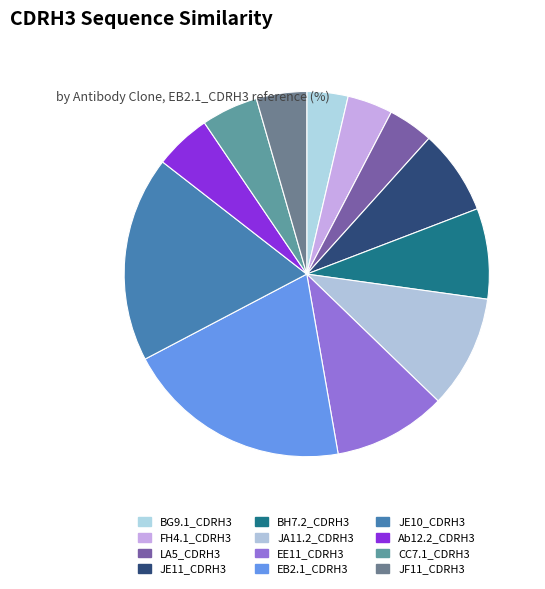

How many slices are in this pie chart?

12